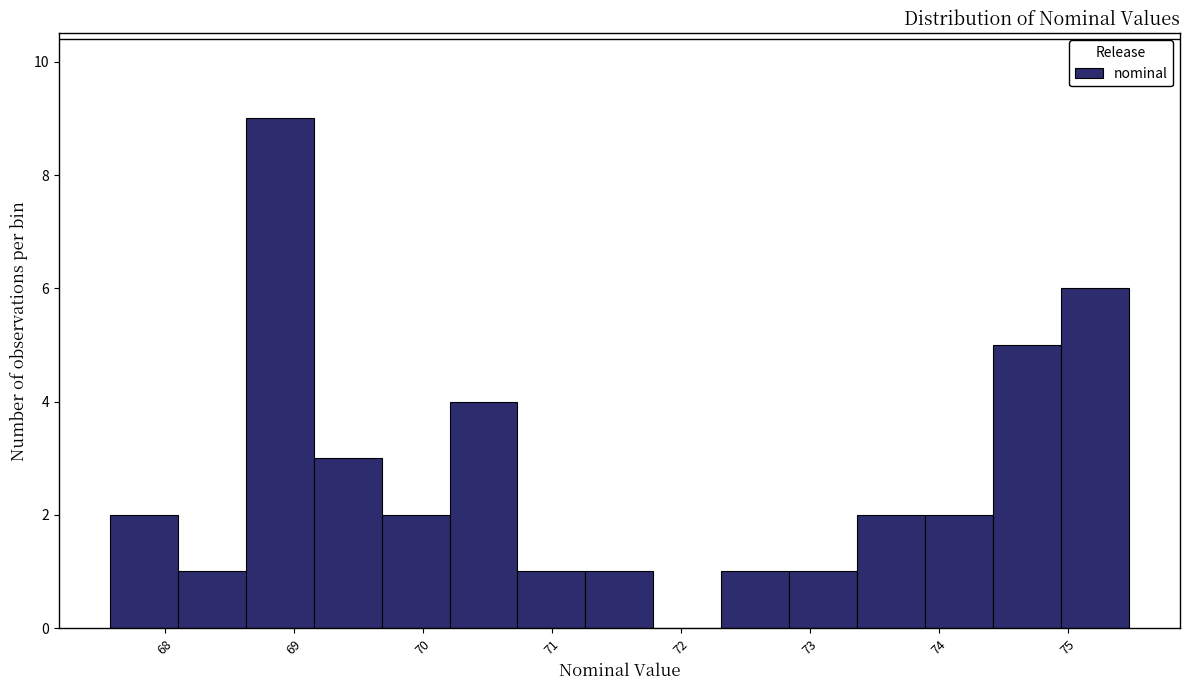

How tall is the bar that spans 74.4 to 74.9 on the x-axis? Neither the bar edges nor the heights are printed on the chart, so give them approximately, as read against the axes.

5